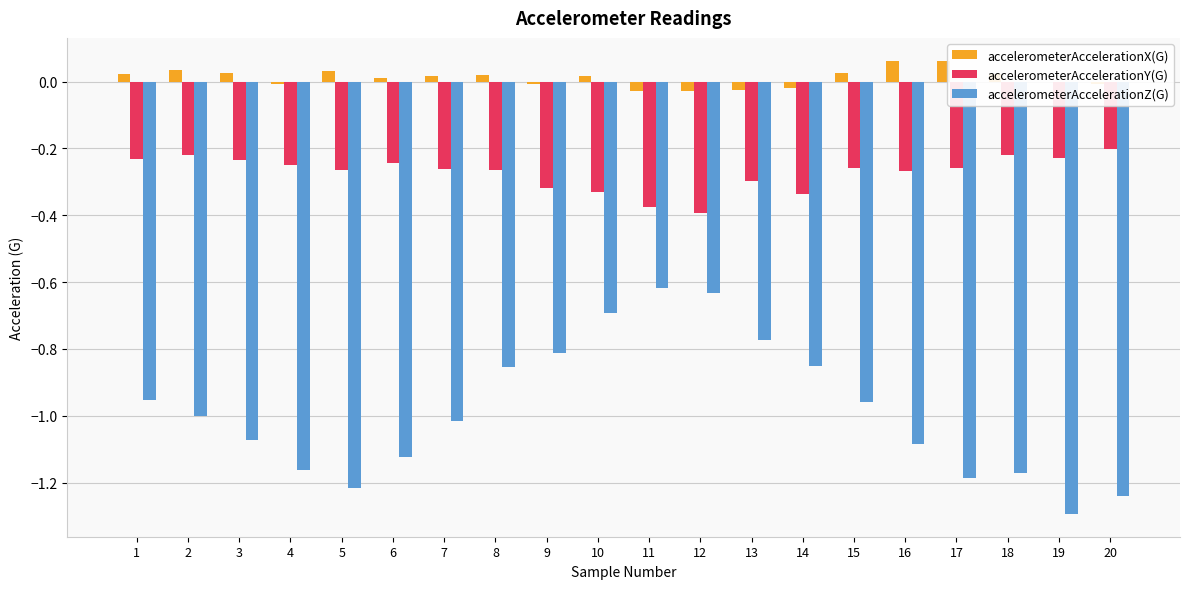

Where is accelerometerAccelerationZ(G) nearest to the value 0?

11